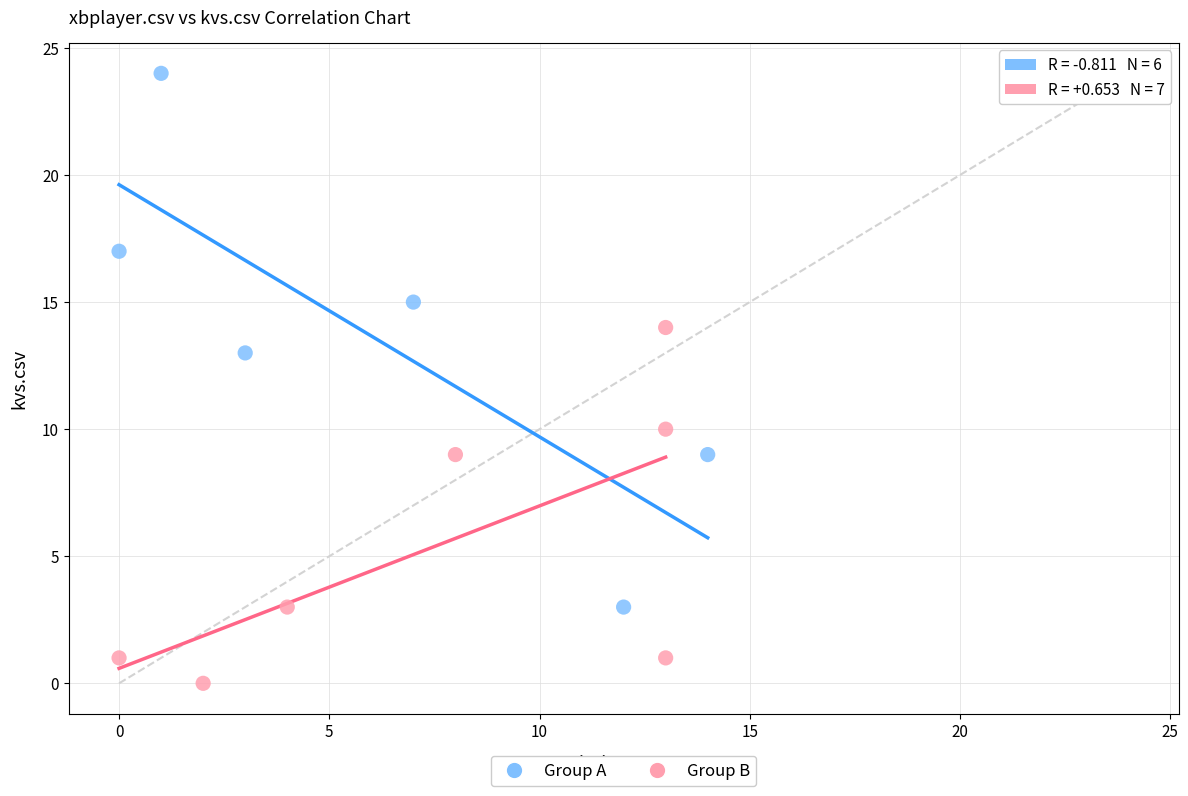

Which series has the largest Y range (max minus min)?

Group A